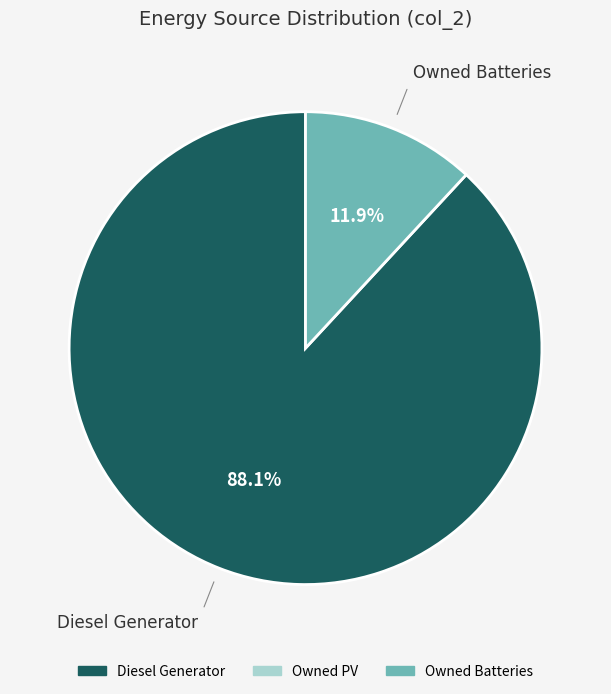

Is there a majority slice in this chart?

Yes